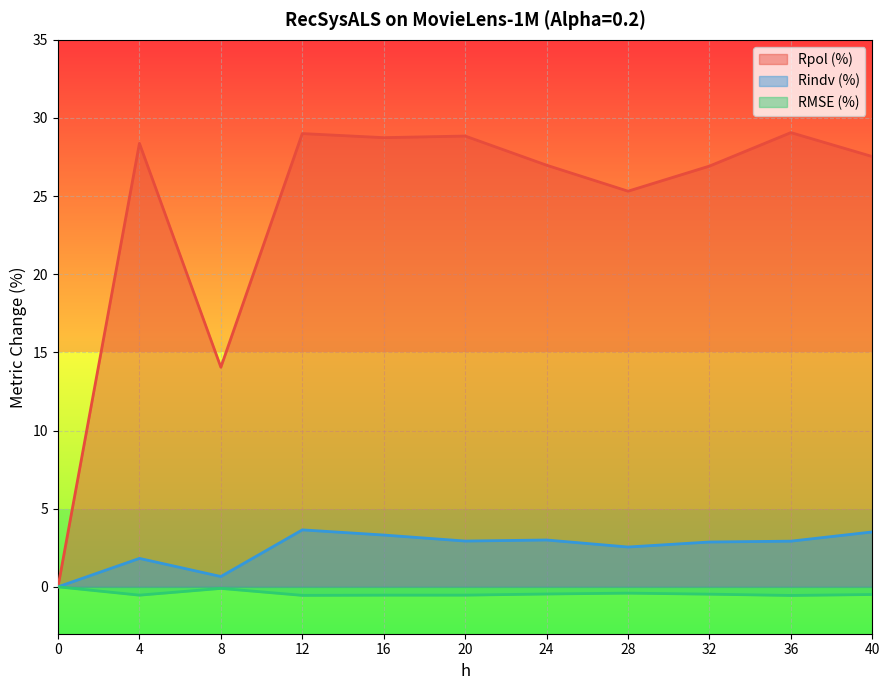

What is the difference between the RMSE (%) values at 0 and 28?

0.4